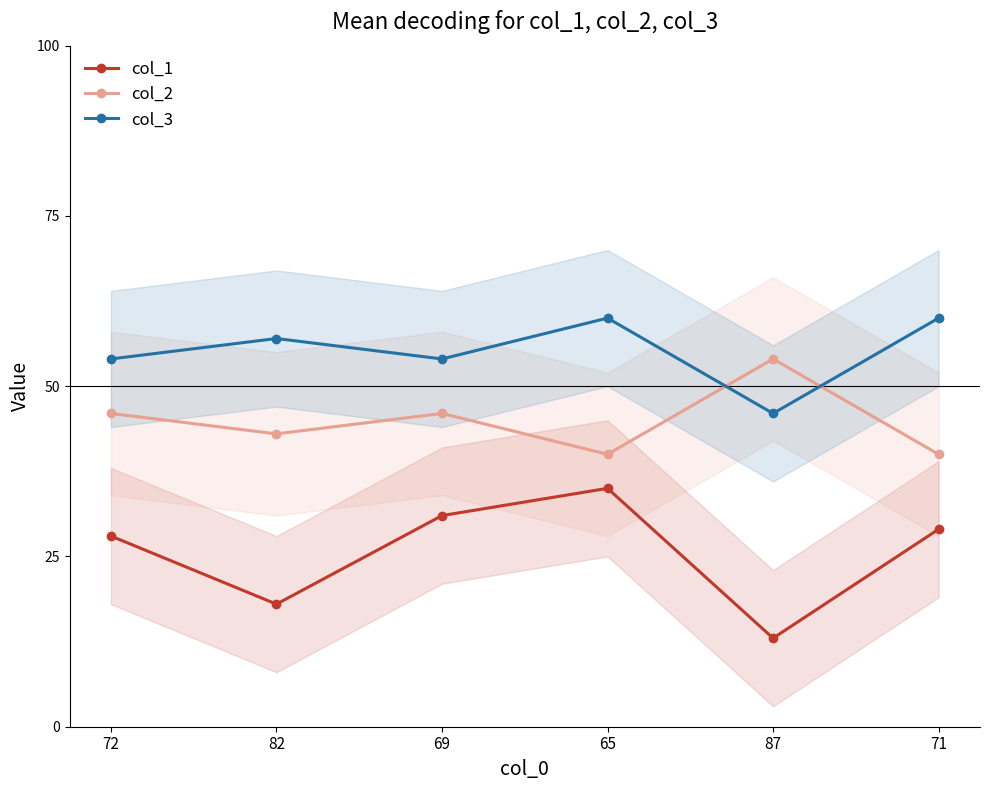

Rank the series at 82 from highest to lowest value.

col_3, col_2, col_1